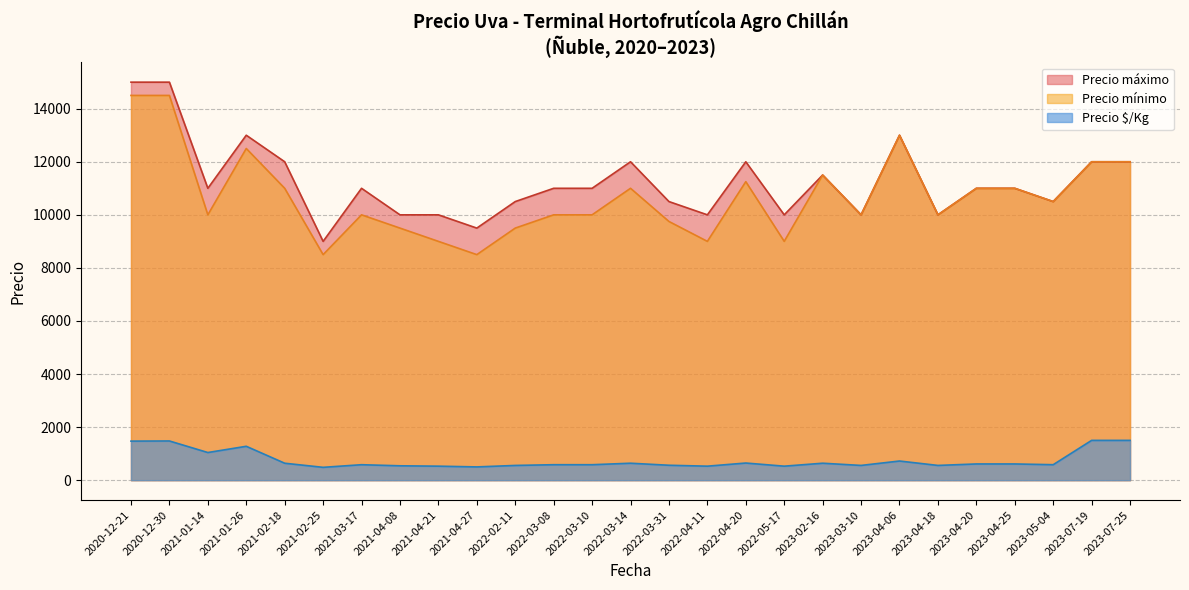

What is the difference between the maximum and second lowest values in the Precio máximo series?

5500.0